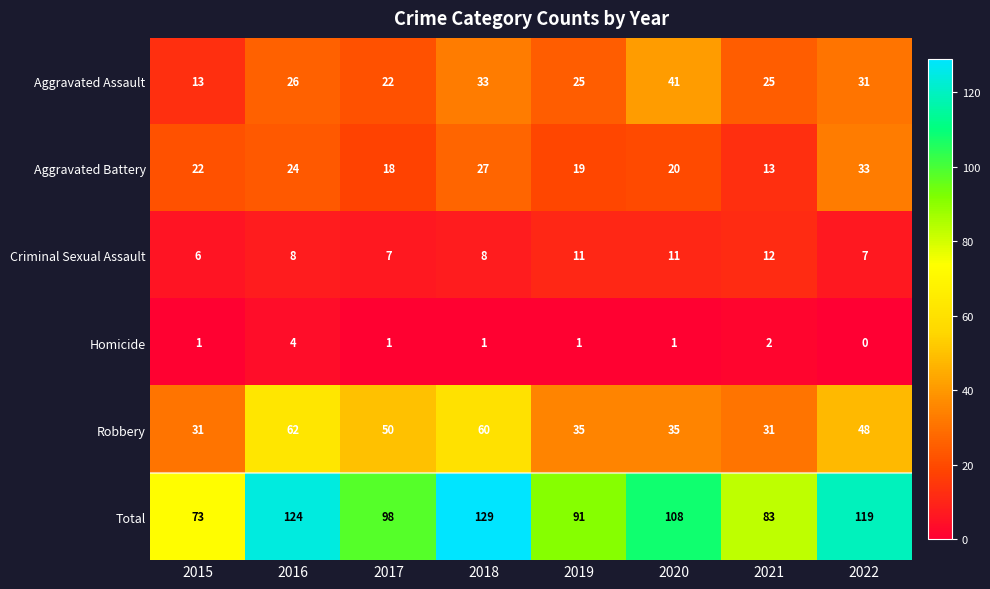

Rank the series at 2020 from highest to lowest value.

Total, Aggravated Assault, Robbery, Aggravated Battery, Criminal Sexual Assault, Homicide